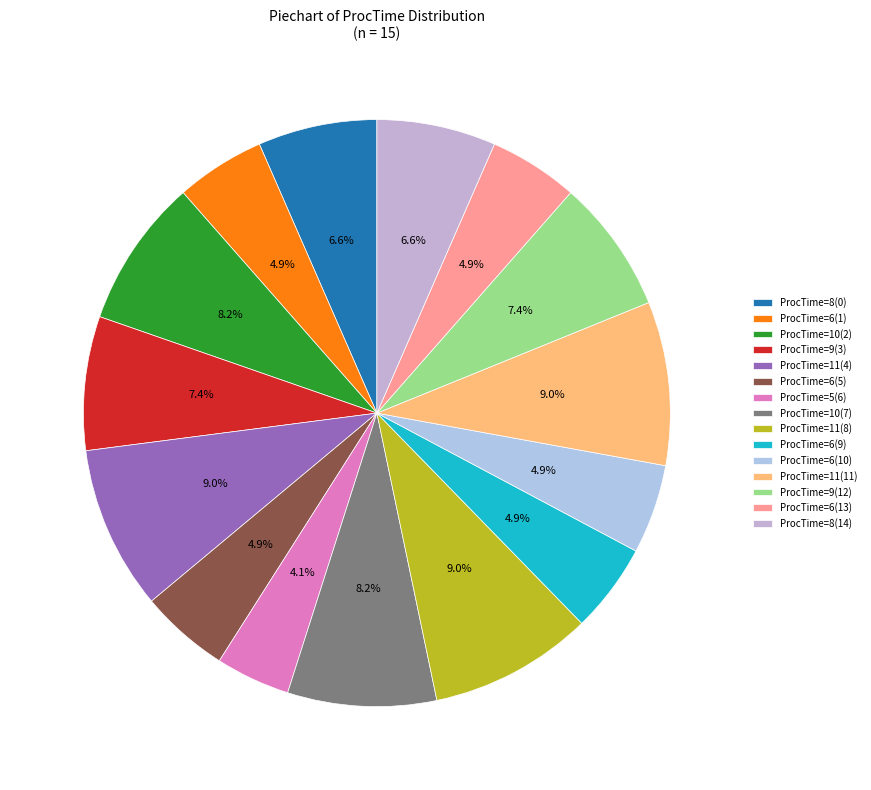

What is the largest slice in the pie chart?

ProcTime=11(4)